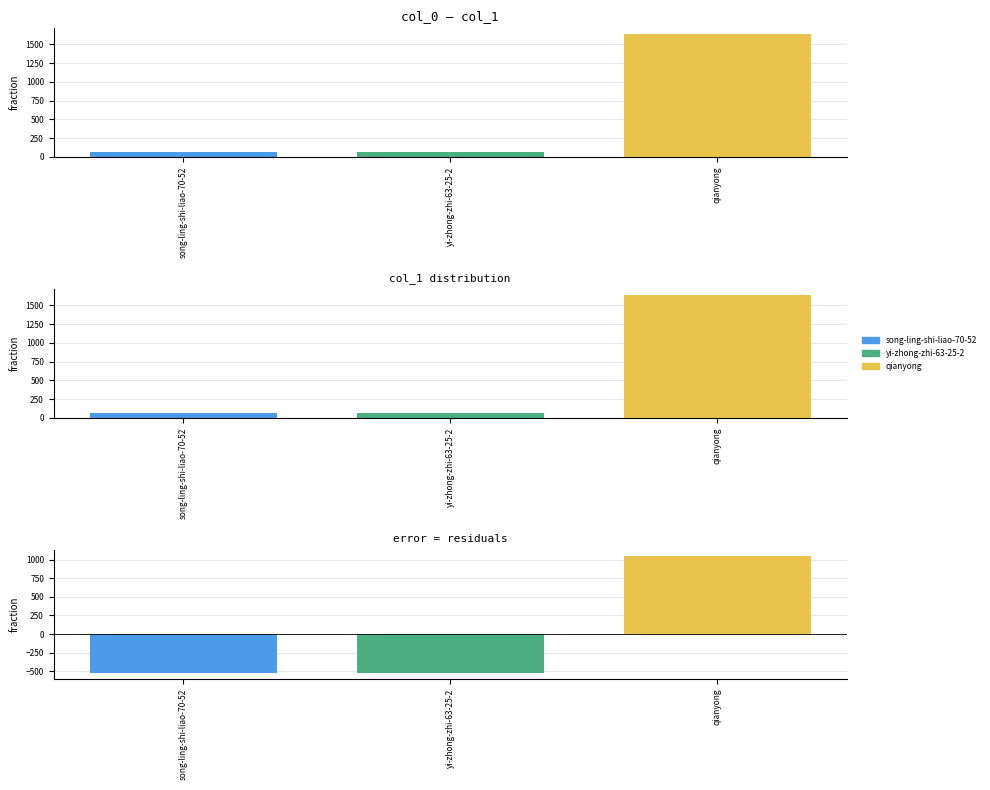

Which has a higher value, song-ling-shi-liao-70-52 or yi-zhong-zhi-63-25-2?

song-ling-shi-liao-70-52